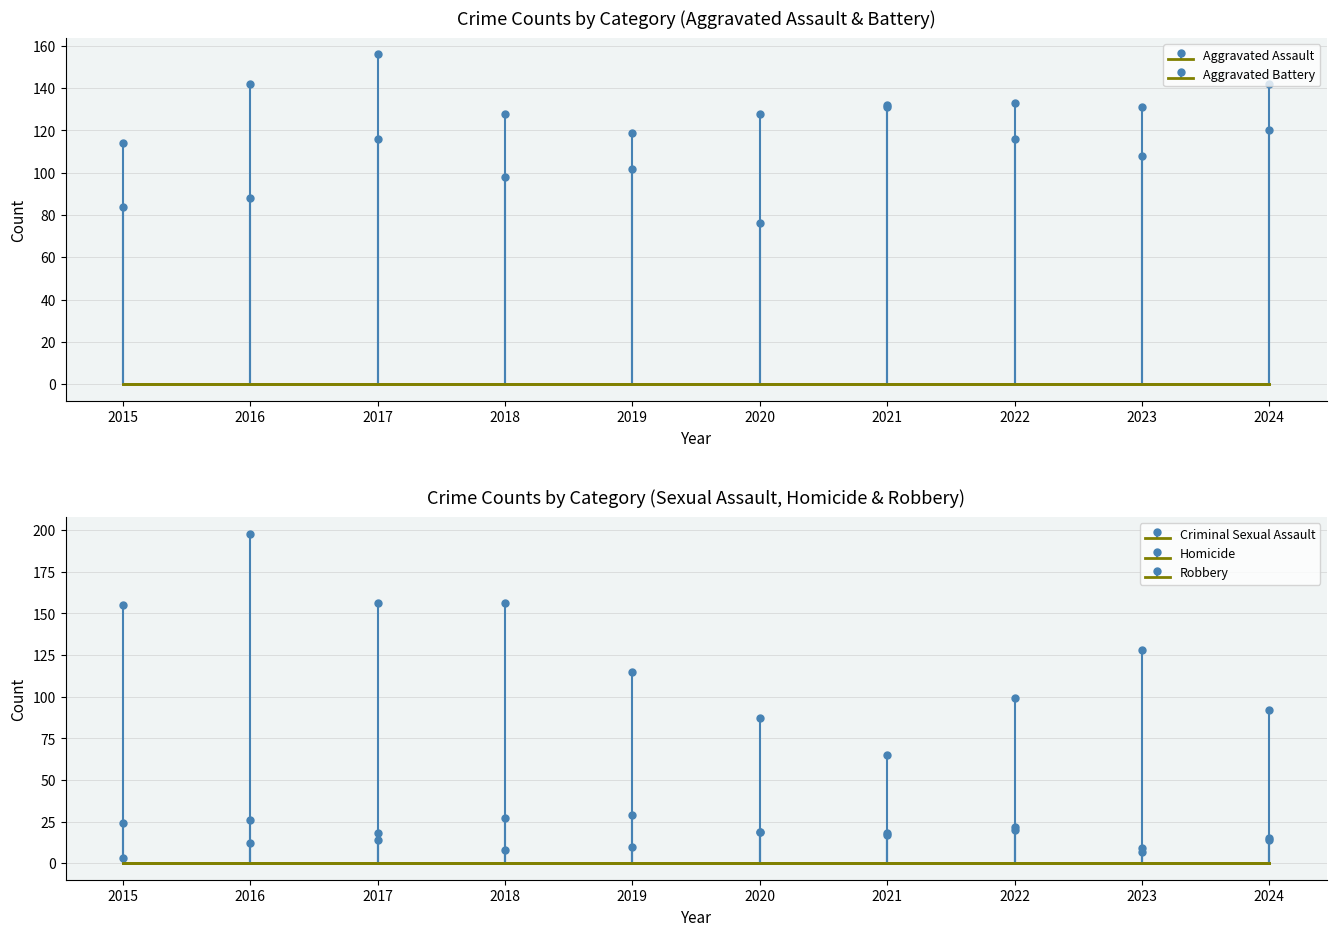

Reading right to left, transcribe all the data shown in this chart.

Aggravated Assault: 142	131	133	132	76	102	98	116	88	84
Aggravated Battery: 120	108	116	131	128	119	128	156	142	114
Criminal Sexual Assault: 14	9	20	18	19	29	27	18	26	24
Homicide: 15	7	22	17	19	10	8	14	12	3
Robbery: 92	128	99	65	87	115	156	156	198	155